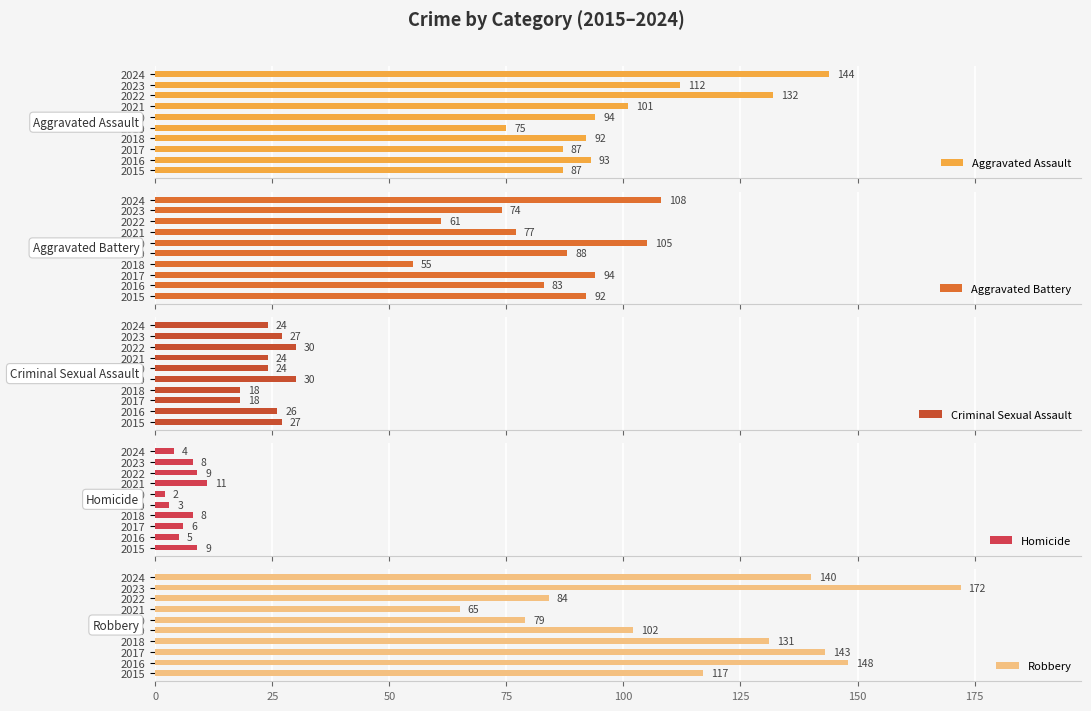

What is the minimum value for Criminal Sexual Assault?

18